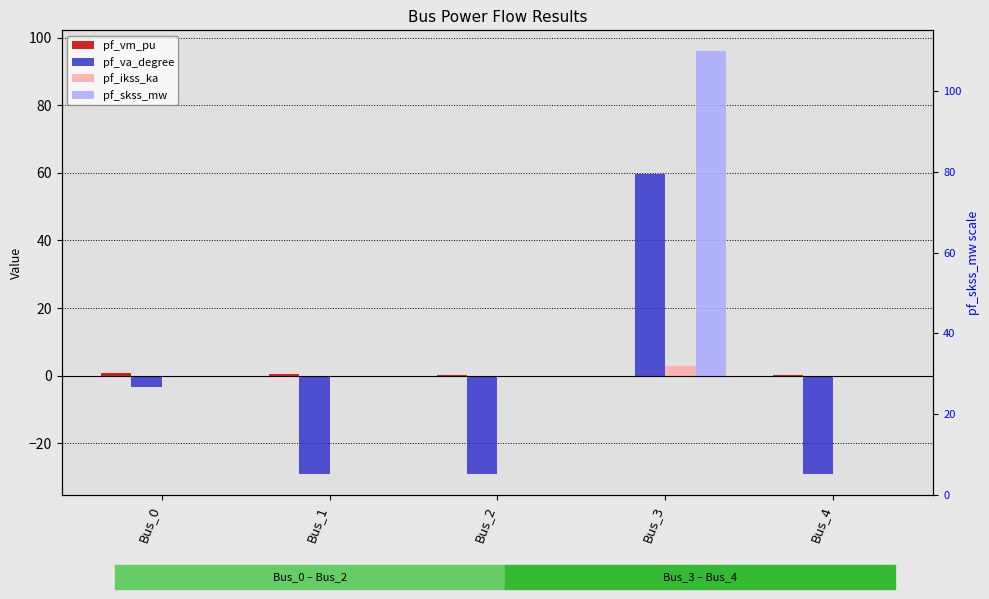

What is the total value across all series at Bus_2?

-28.7